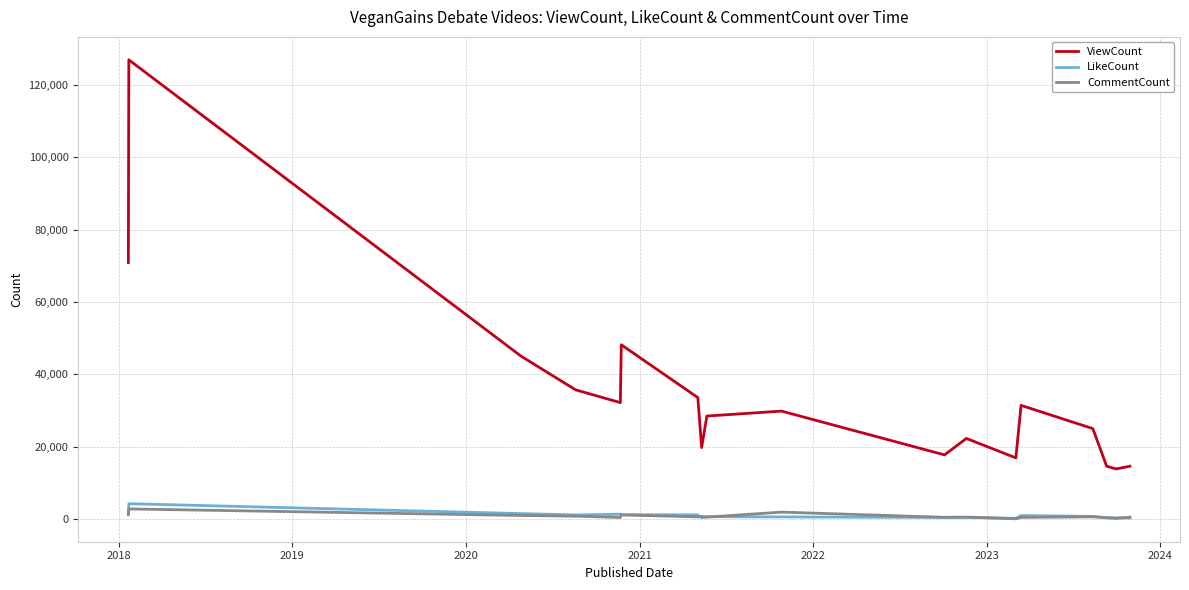

What is the maximum value for CommentCount?

2831